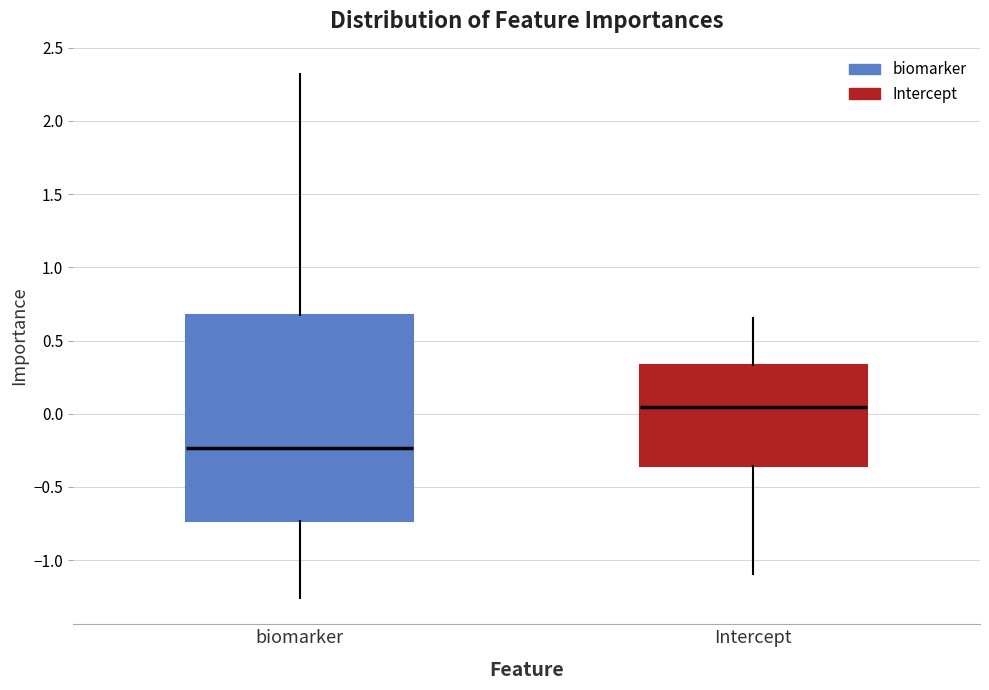

Which box is the tallest, from its lower edge to its upper edge?

biomarker